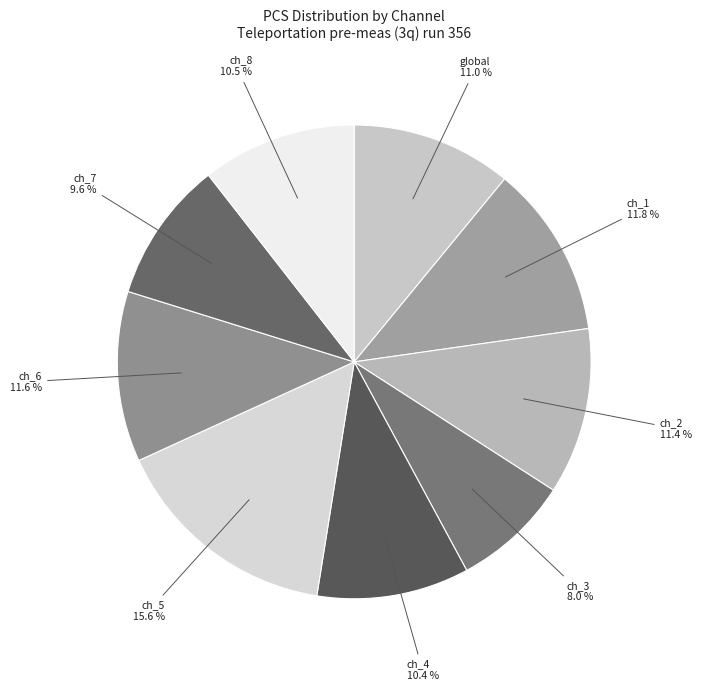

How many segments does this pie chart have?

9